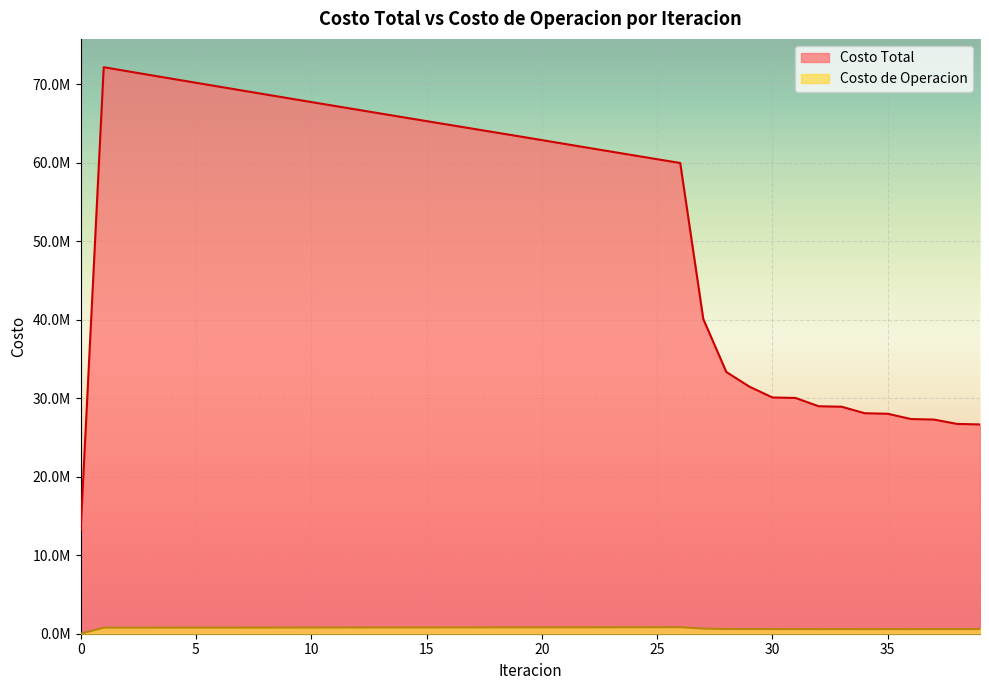

Where does the Costo de Operacion series first go above 782813?

7